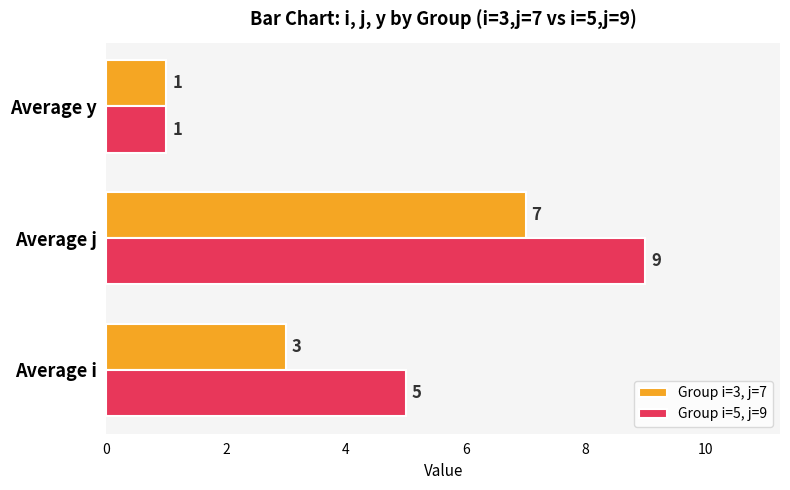

Which series has the largest range (max minus min)?

Group i=5, j=9